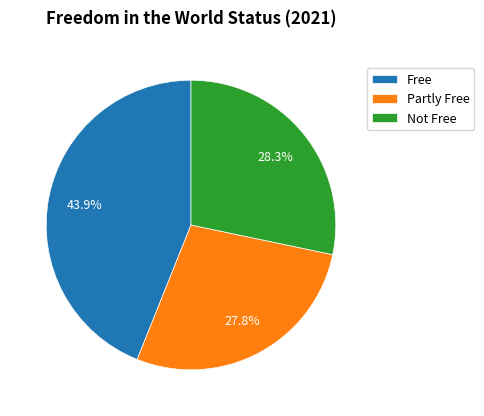

Rank the categories by value from lowest to highest.

Partly Free, Not Free, Free